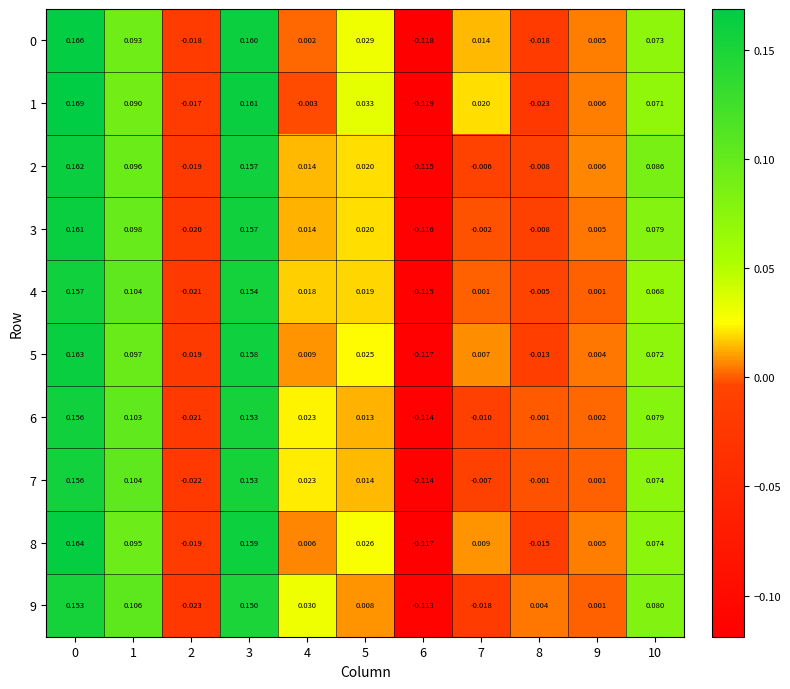

Is the value of 4 at 10 greater than the value of 3 at 6?

Yes